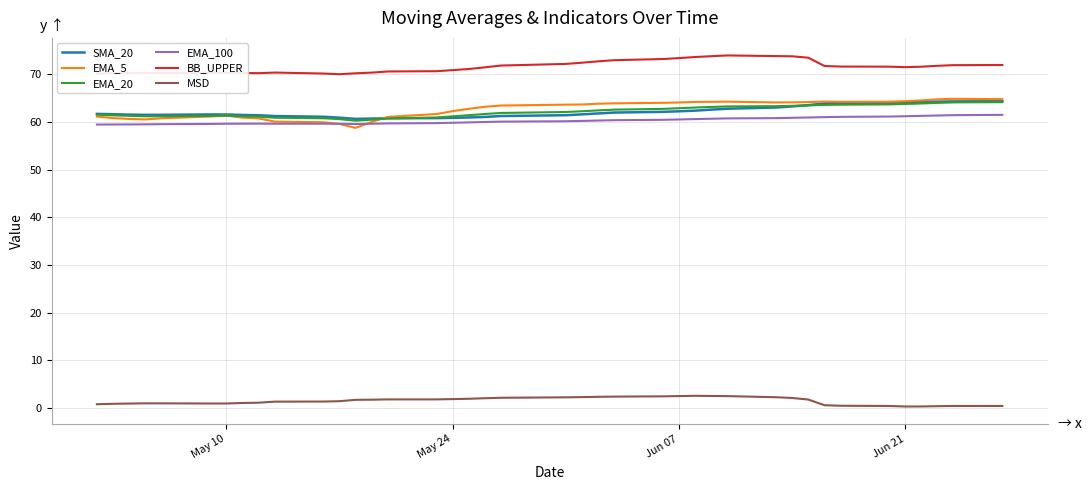

Is this an area chart (filled region under the line)?

No